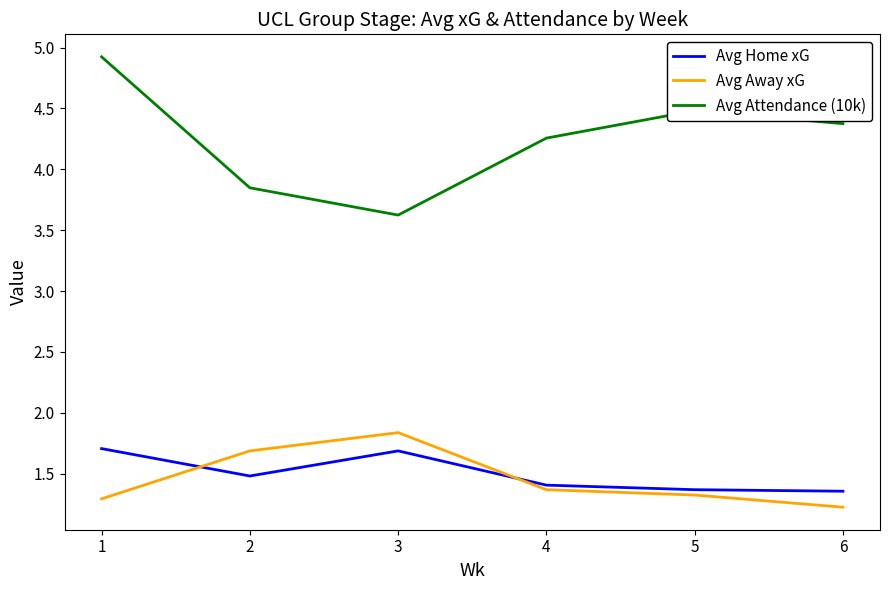

At 3, list the series in order from smallest to largest.

Avg Home xG, Avg Away xG, Avg Attendance (10k)